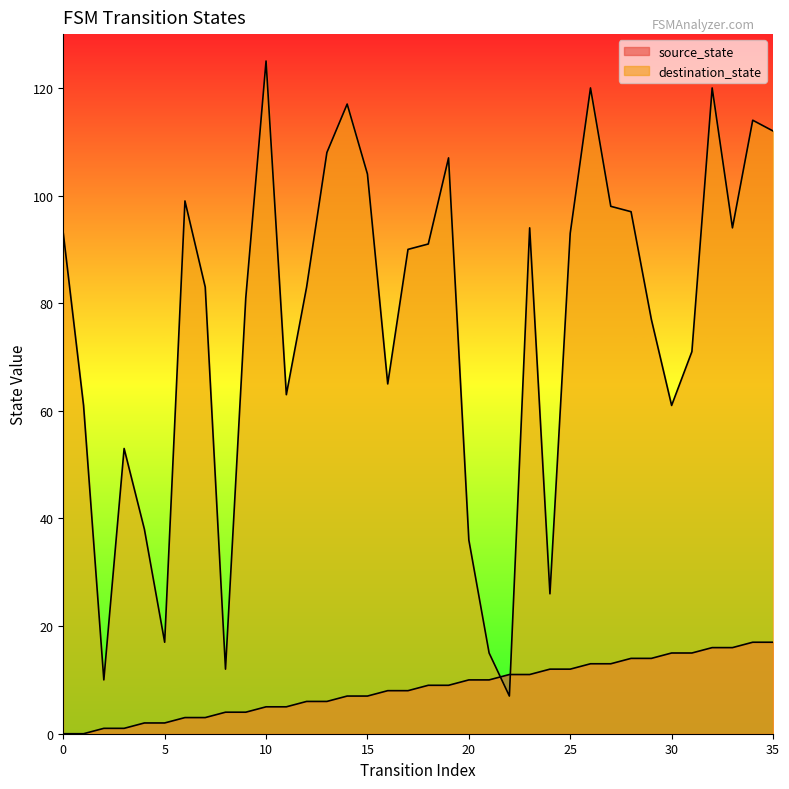

At how many categories does at least one series exceed 15?

32